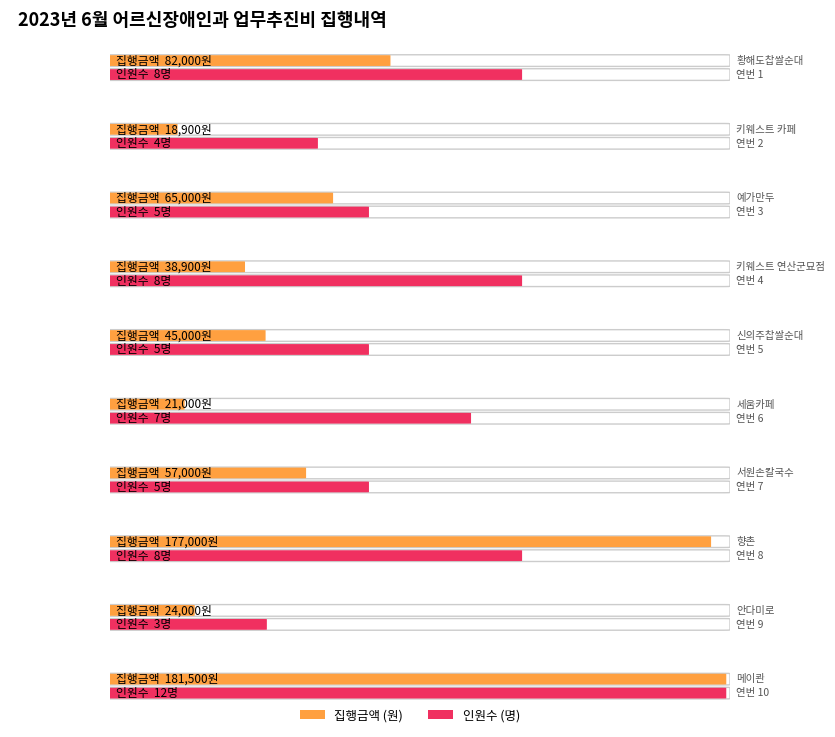

Reading left to right, transcribe all the data shown in this chart.

1=82000	2=18900	3=65000	4=38900	5=45000	6=21000	7=57000	8=177000	9=24000	10=181500